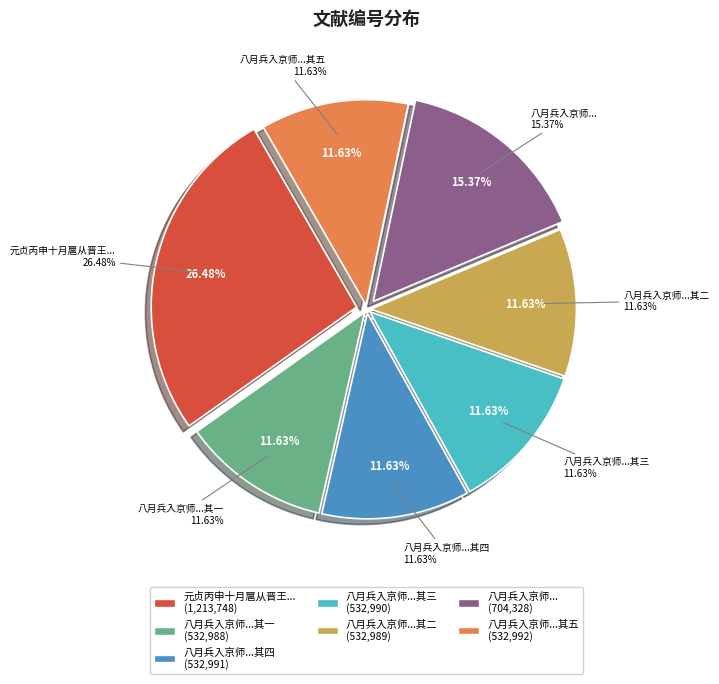

What portion of the pie excludes 八月兵入京师十月广州始得平安消息 其二?

88.4%